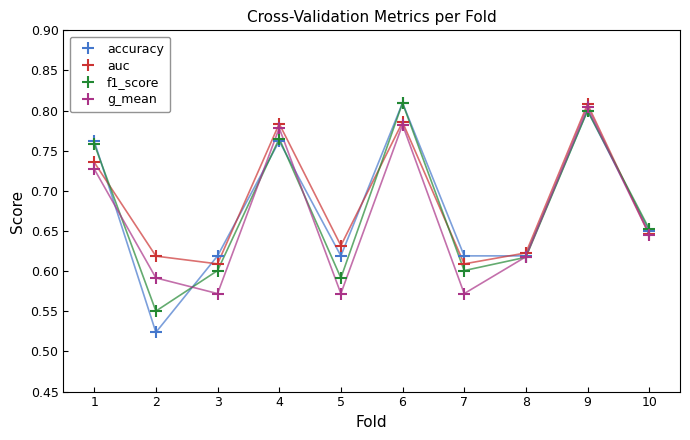

Which category has the highest value in the accuracy series?

6